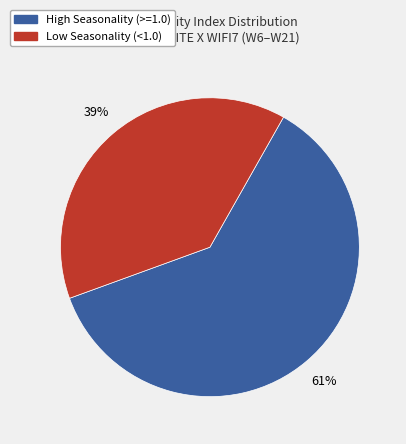

Does any single category account for the majority?

Yes